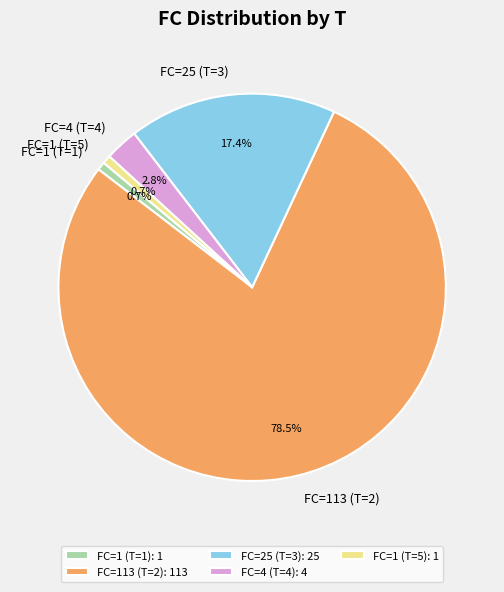

Combined, do FC=25 (T=3) and FC=1 (T=1) account for over 50%?

No